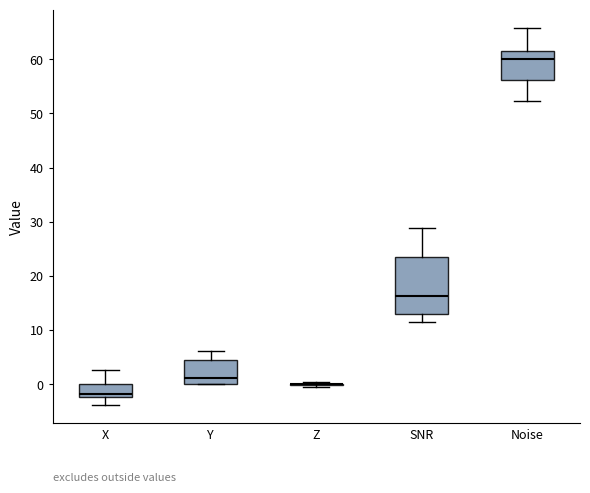

Reading left to right, read every box against the y-axis: the position of its median line, the range the box covers, and the ends of its whiskers. The values are not printed on the chart, so give them approximately, as read against the axis.

X: median -2 (just above the box's lower edge), box -2 to 0, whiskers -4 to 3
Y: median 1, box 0 to 4, whiskers 0 to 6
Z: box collapsed to a line at 0, whiskers 0 to 0
SNR: median 16, box 13 to 23, whiskers 11 to 29
Noise: median 60, box 56 to 62, whiskers 52 to 66